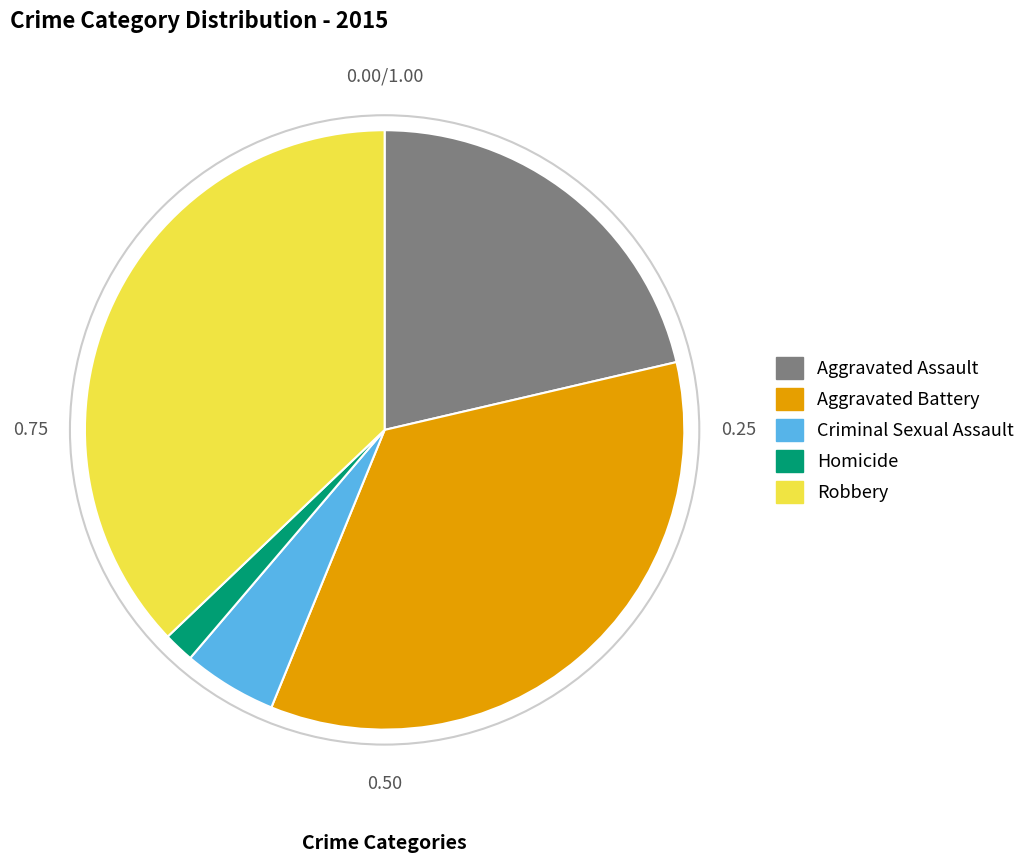

Does Homicide account for over 50% of the chart?

No